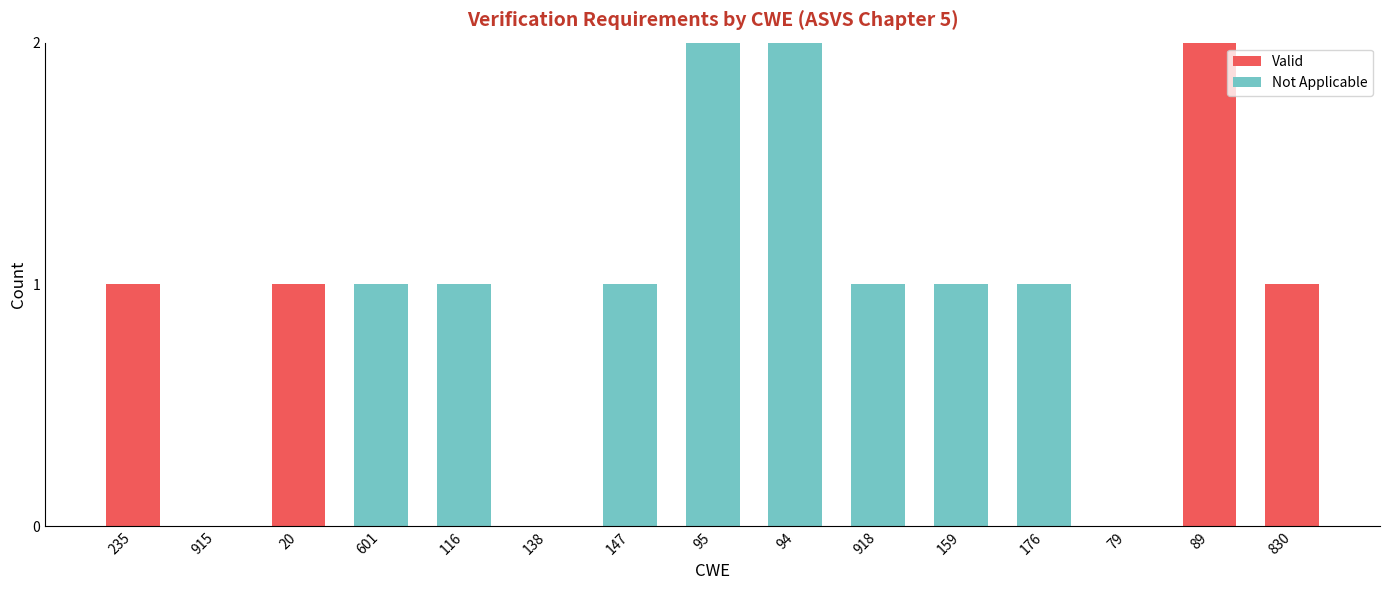

Reading left to right, transcribe the values for Valid.

235=1	915=0	20=1	601=0	116=0	138=0	147=0	95=0	94=0	918=0	159=0	176=0	79=0	89=2	830=1